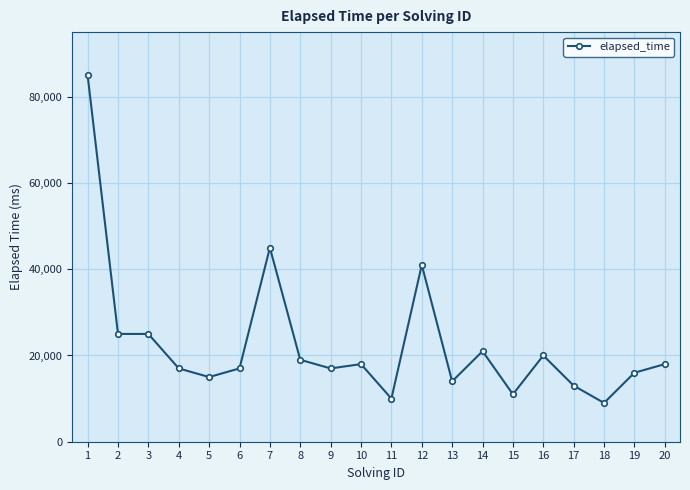

True or false: there are more than 0 points higher than both neighbors.

True